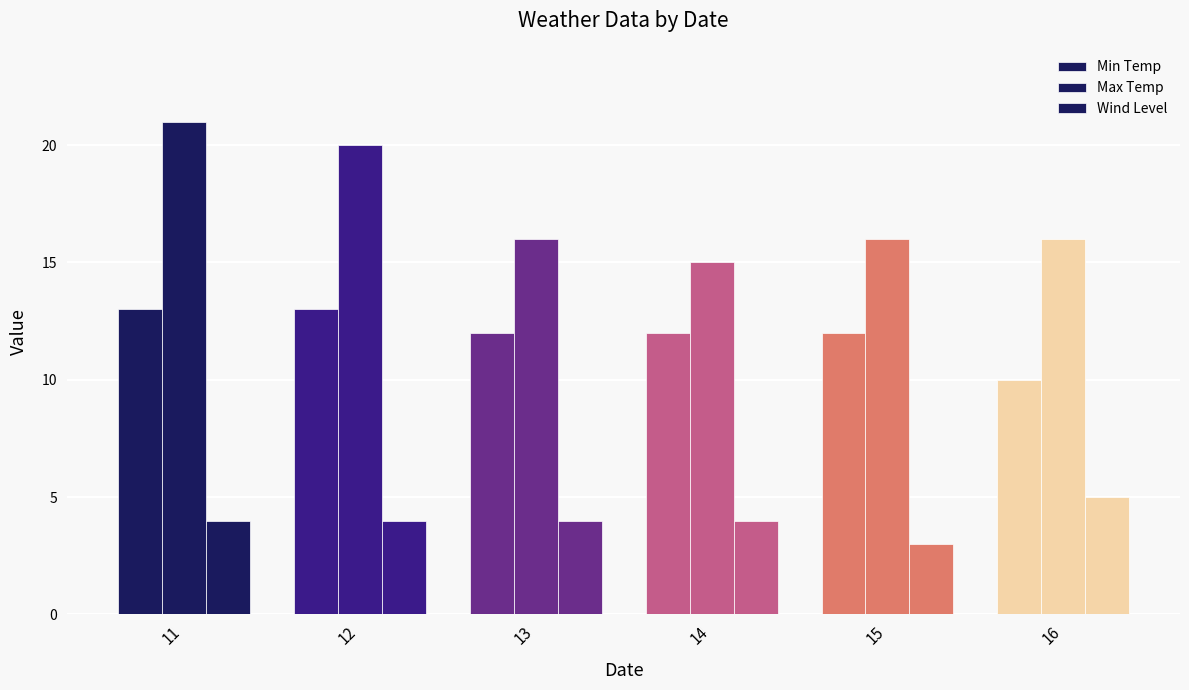

At which label is Wind Level closest to 4?

11